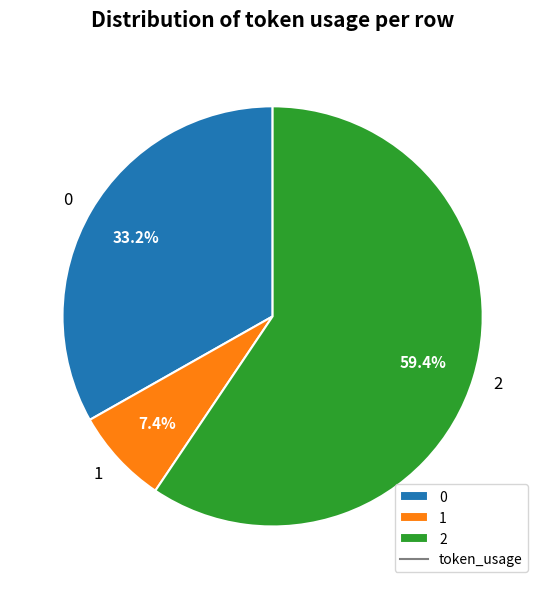

Combined, what portion of the pie is 2 and 0?

92.6%